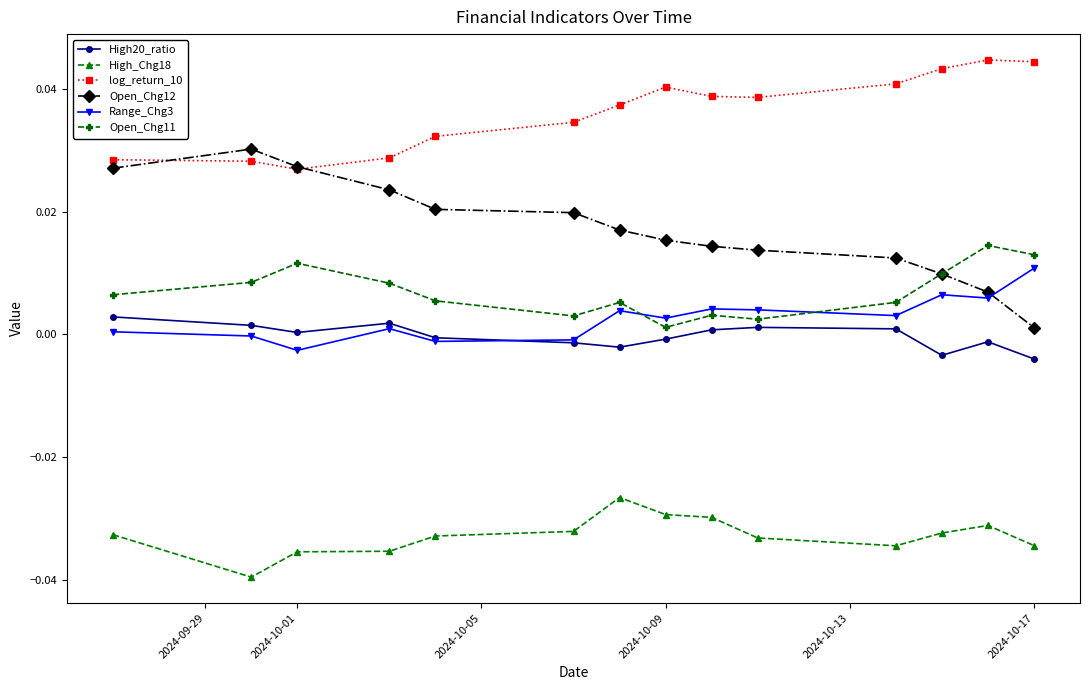

How many lines are shown in the chart?

6